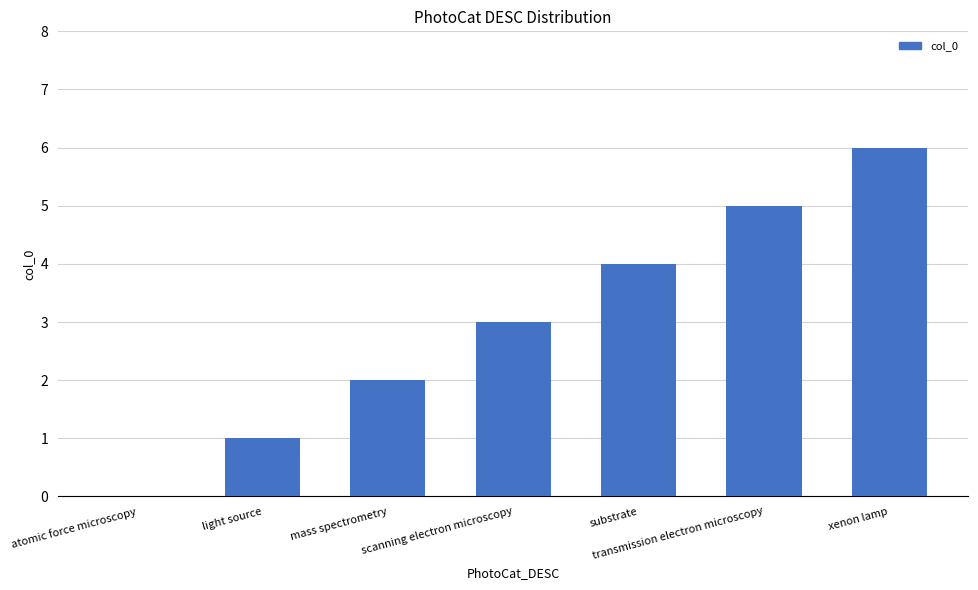

Where is the data nearest to the value 3?

scanning electron microscopy